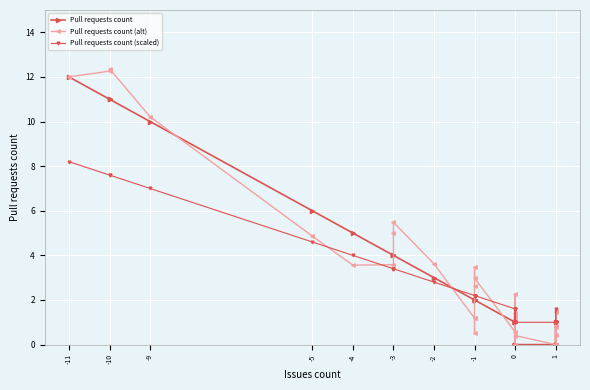

Reading left to right, what are all the values shown in this chart?

Pull requests count: 12.0	11.0	11.0	10.0	6.0	5.0	4.0	4.0	4.0	3.0	2.0	2.0	2.0	2.0	2.0	2.0	1.0	1.0	1.0	1.0	0.0	1.0	0.0	1.0	1.0	0.0	0.0	0.0	0.0	0.0	0.0	0.0	0.0	0.0	0.0	0.0	1.0	0.0	0.0	0.0
Pull requests count (alt): 12.0	12.3	12.4	10.2	4.9	3.6	3.6	5.0	5.5	3.6	1.2	0.5	1.2	2.6	3.5	3.0	0.6	0.0	0.0	1.2	1.4	2.3	0.0	0.0	0.0	0.0	1.1	1.4	0.4	0.0	0.0	0.0	0.8	1.5	0.8	0.0	0.0	0.0	0.4	1.4
Pull requests count (scaled): 8.2	7.6	7.6	7.0	4.6	4.0	3.4	3.4	3.4	2.8	2.2	2.2	2.2	2.2	2.2	2.2	1.6	1.6	1.6	1.6	1.0	1.6	1.0	1.6	1.6	1.0	1.0	1.0	1.0	1.0	1.0	1.0	1.0	1.0	1.0	1.0	1.6	1.0	1.0	1.0